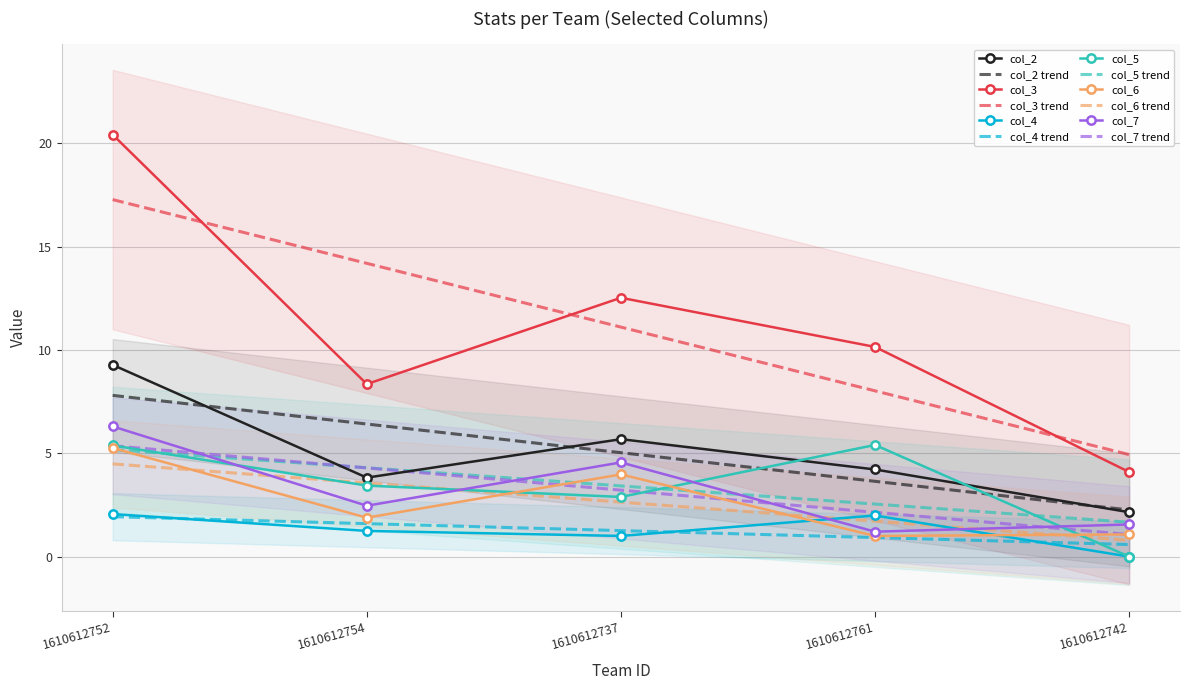

At 1610612761, list the series in order from largest to smallest.

col_3, col_5, col_2, col_4, col_7, col_6